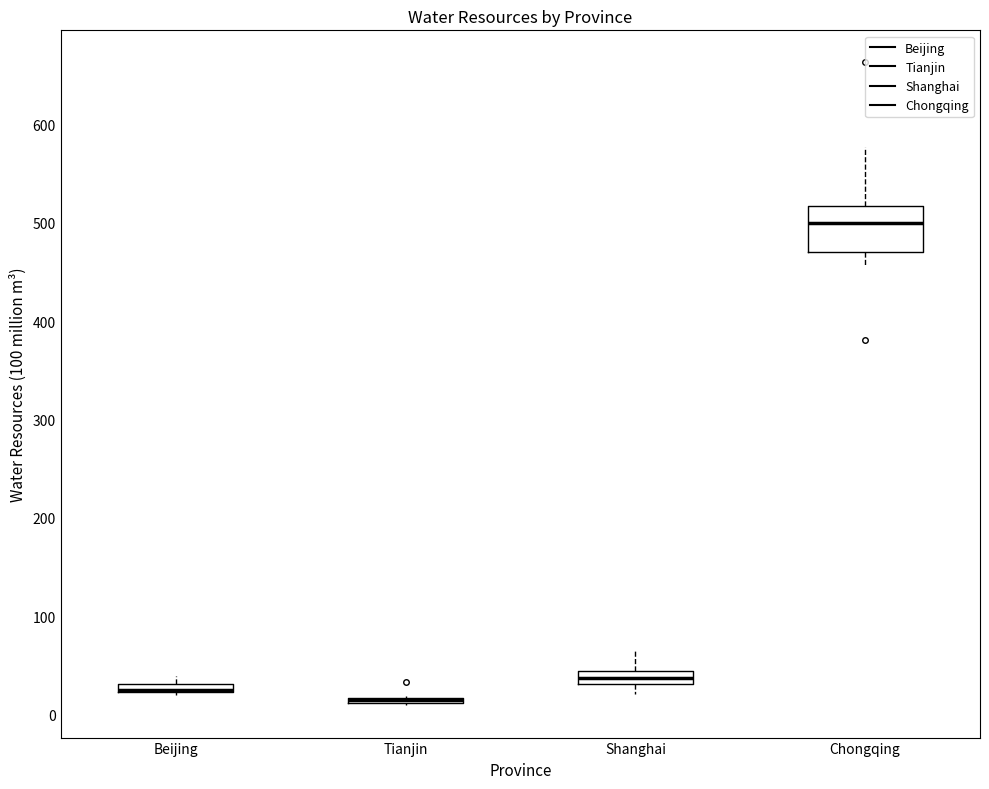

Comparing the boxes themselves (not the whiskers), which one is the tallest?

Chongqing